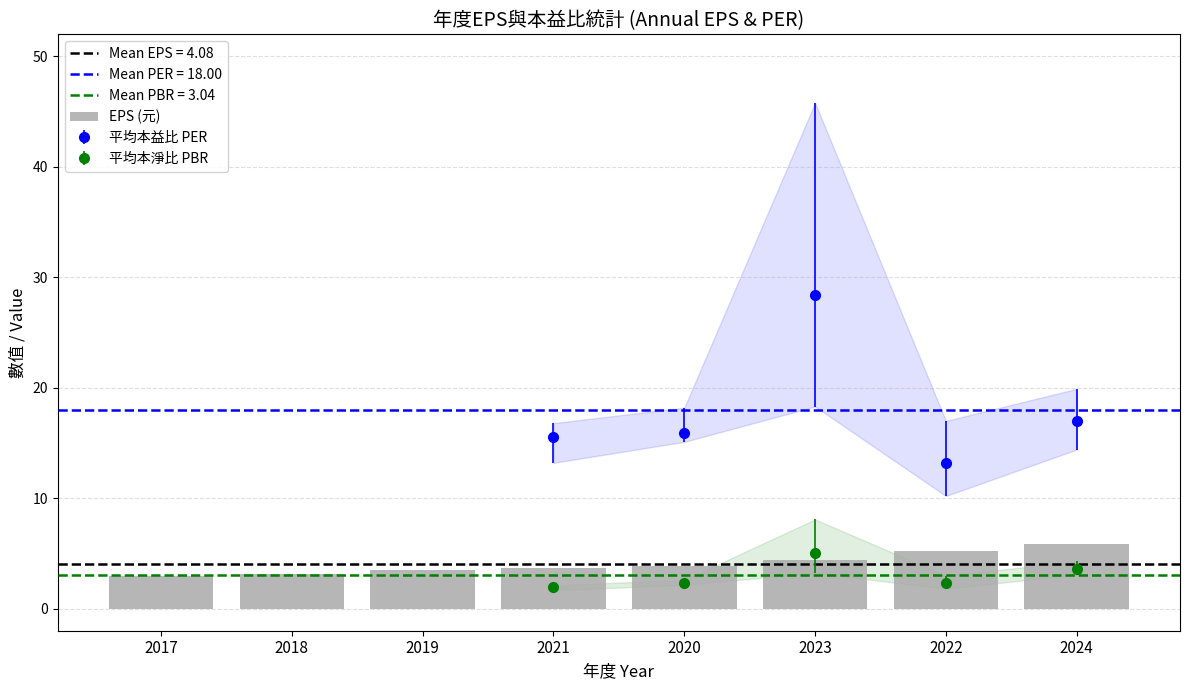

Rank the categories by value from highest to lowest.

2024, 2022, 2023, 2020, 2021, 2019, 2018, 2017